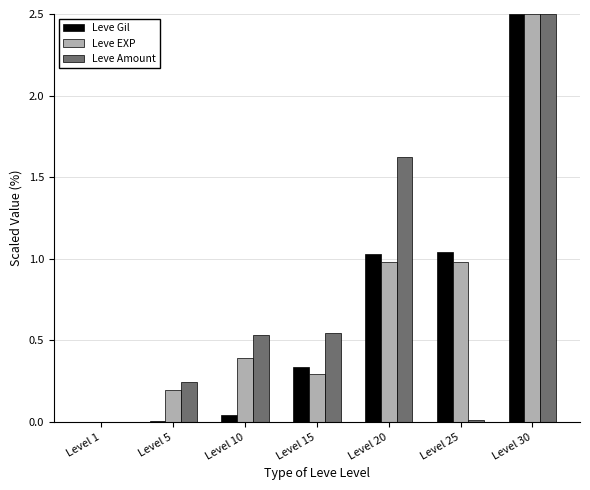

Which series changed the most between Level 5 and Level 30?

Leve Gil